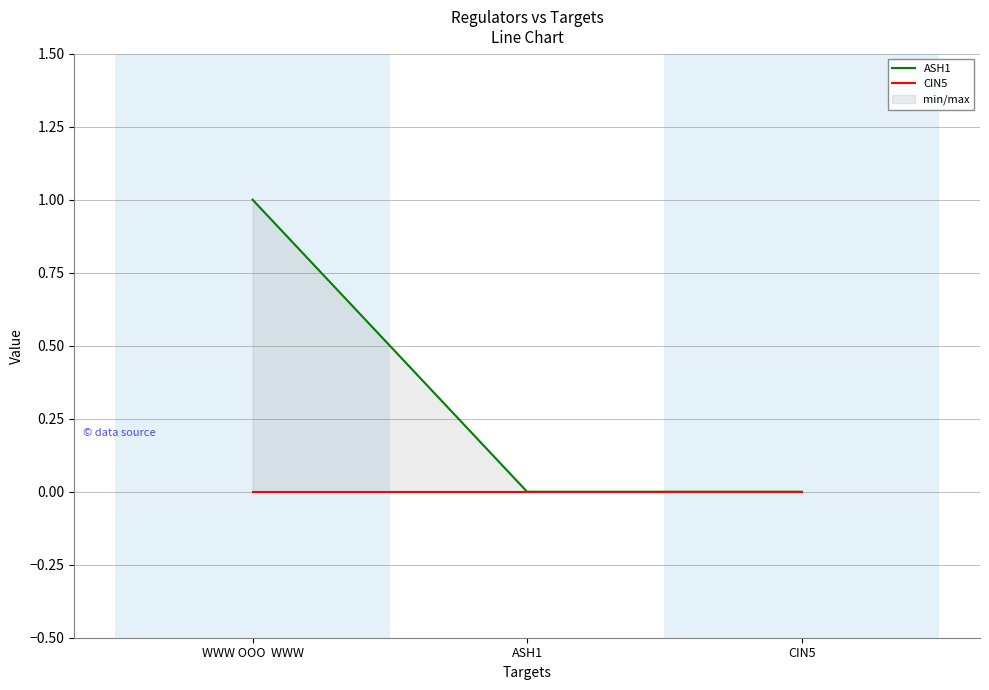

How many distinct data groups are displayed?

2